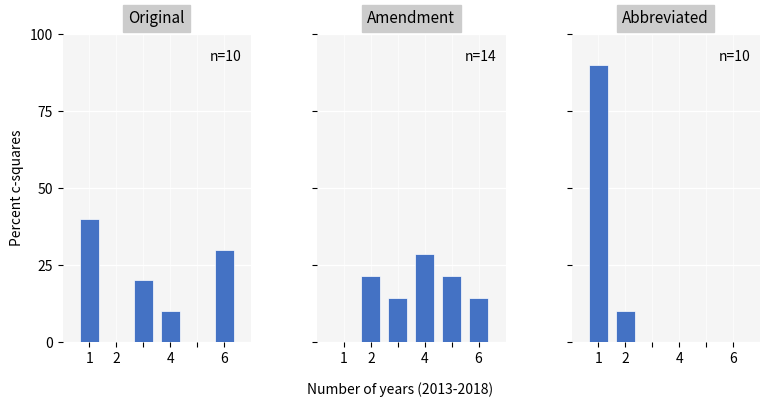

At which label does Original first exceed 20?

1